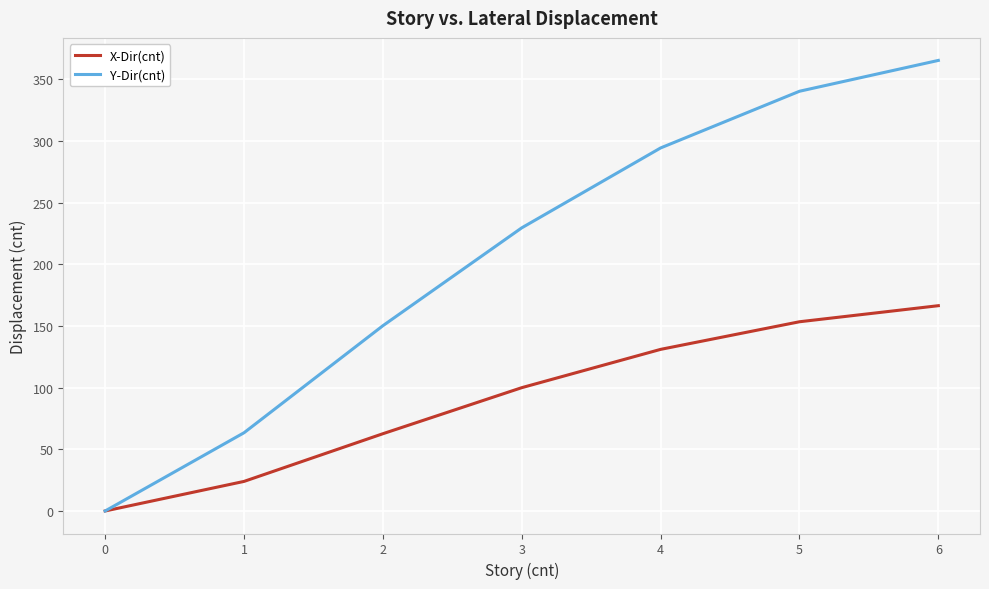

Reading left to right, transcribe all the data shown in this chart.

X-Dir(cnt): 0.0	24.0	62.7	100.0	131.1	153.5	166.5
Y-Dir(cnt): 0.0	63.4	150.2	229.6	294.4	340.4	365.4